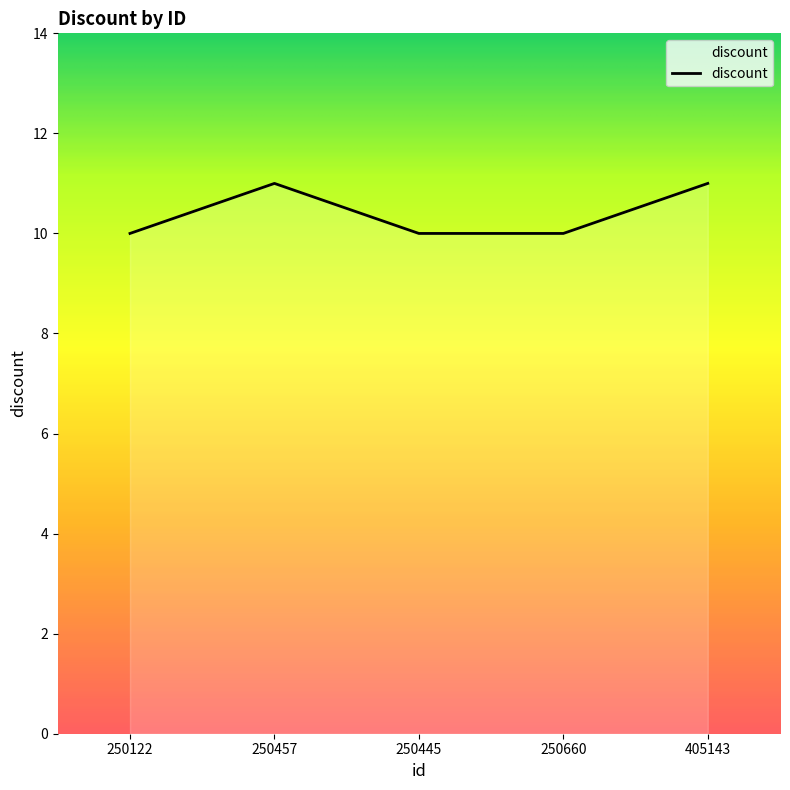

Count the number of data series in this chart.

1